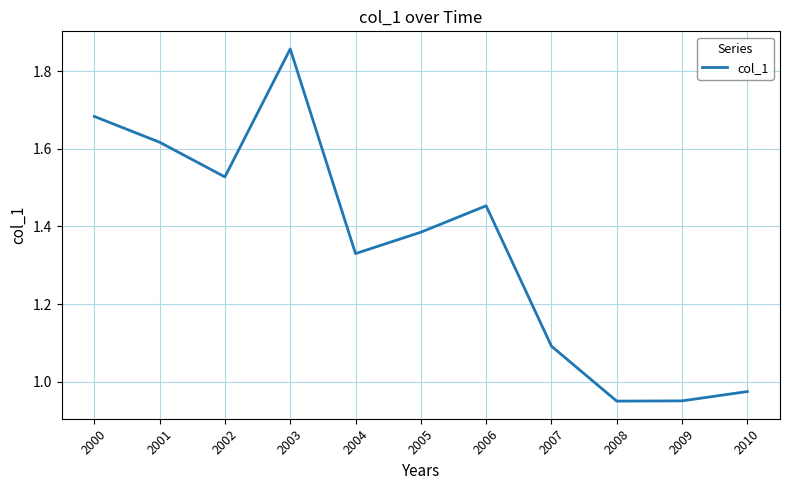

How many values are below 1?

3